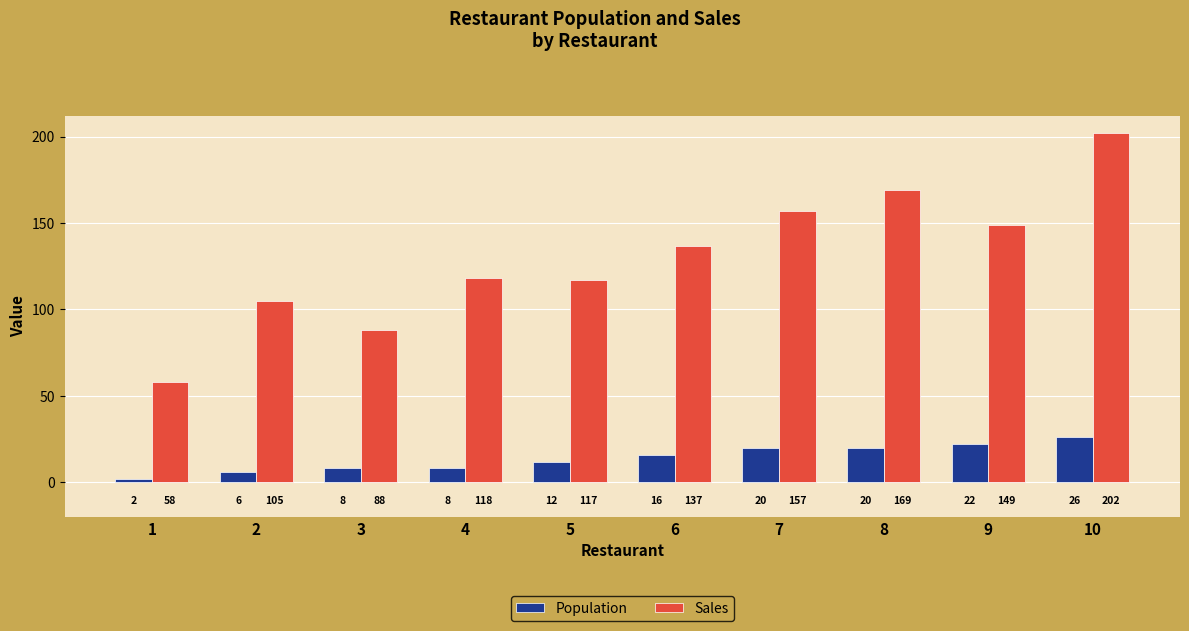

What are all the series names shown in the legend?

Population, Sales